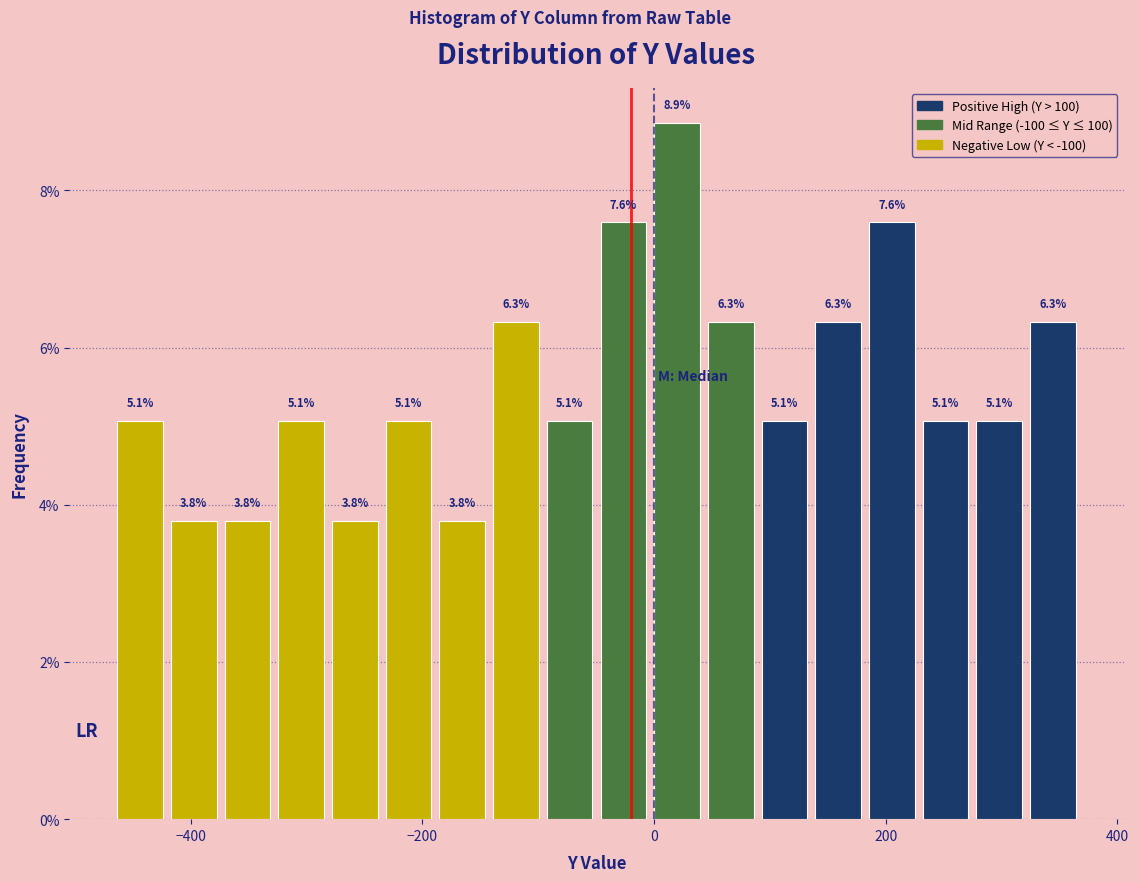

Read against the x-axis, roughly where is the centre of the tallest bar?

20